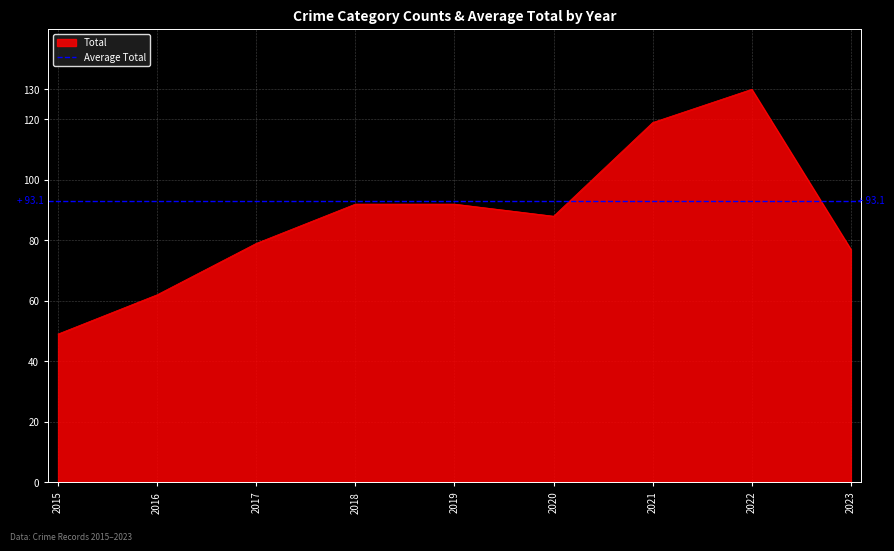

The value of Total at 2015 is 49. True or false?

True